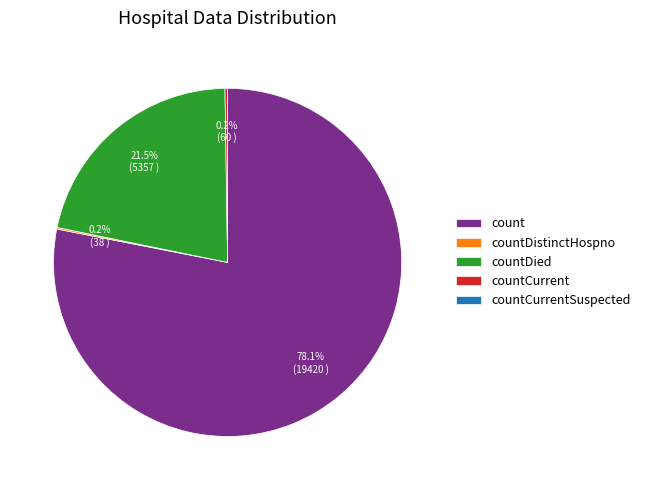

What is the largest slice in the pie chart?

count